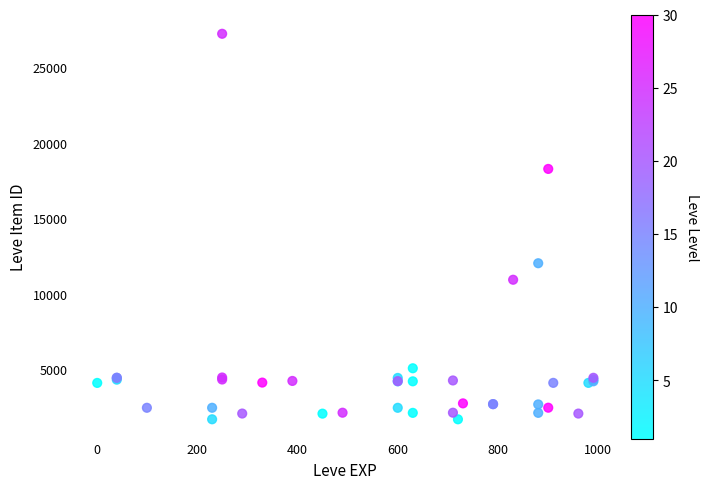

What Y value in the scatter plot is closest to 14448?

12018